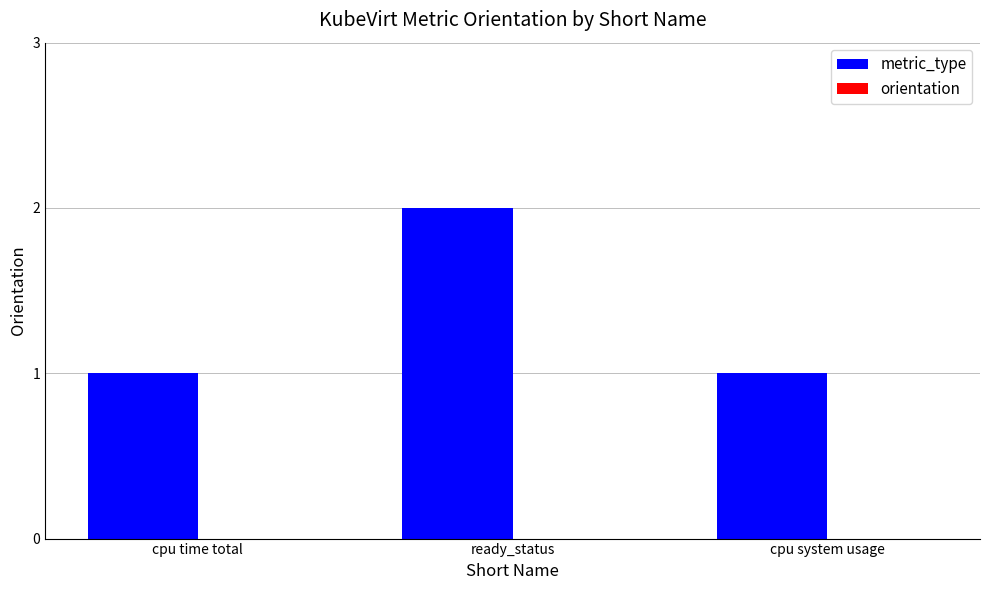

What is the value of the 3rd bar from the left?

1